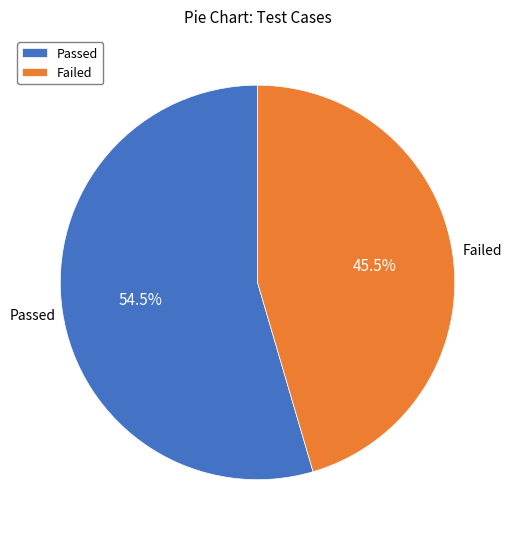

Which category accounts for the majority?

Passed